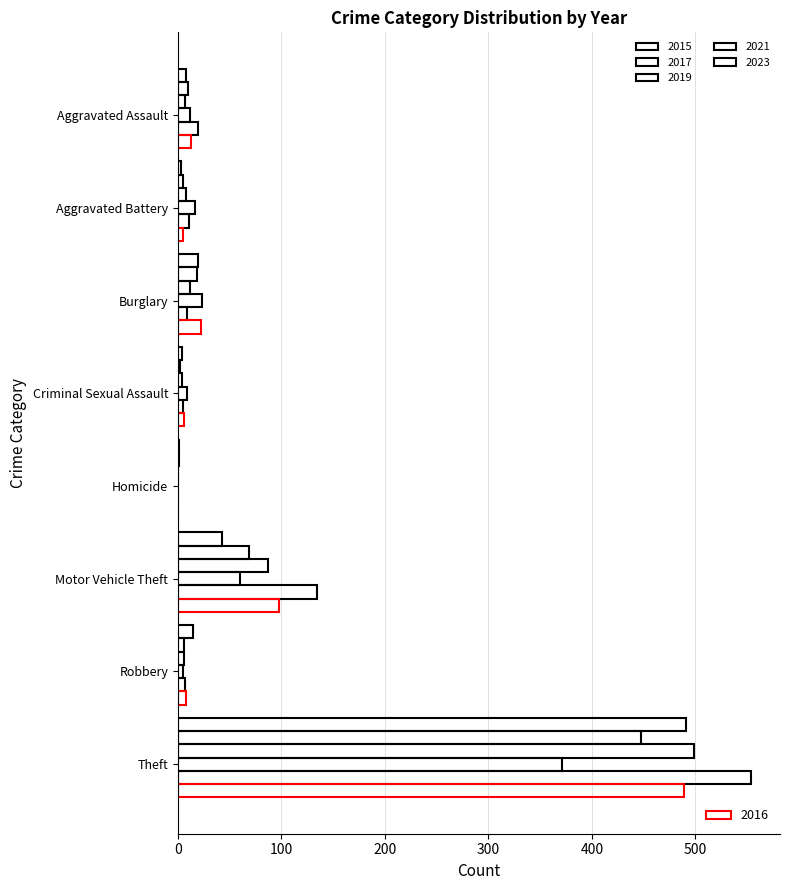

How many distinct data groups are displayed?

6